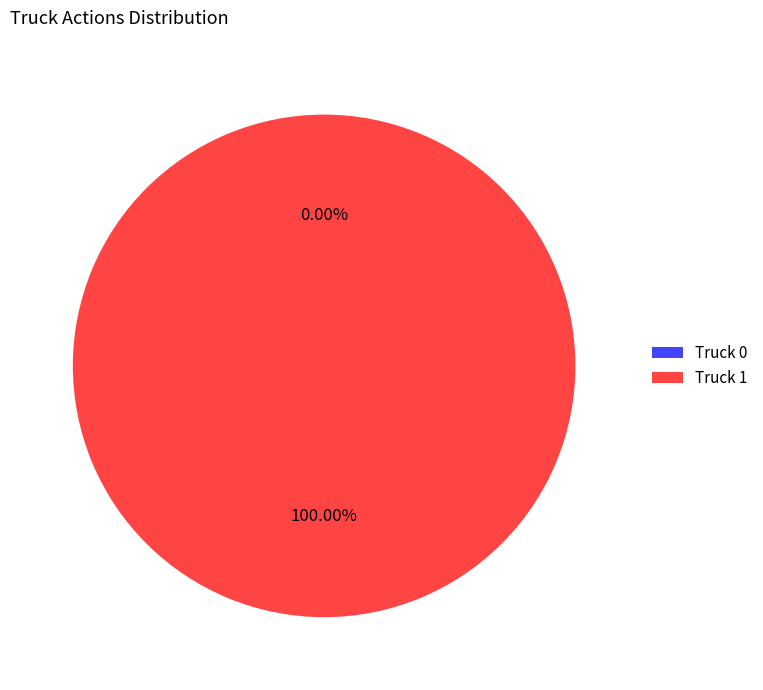

What percentage is the Truck 1 slice, to the nearest percent?

100%